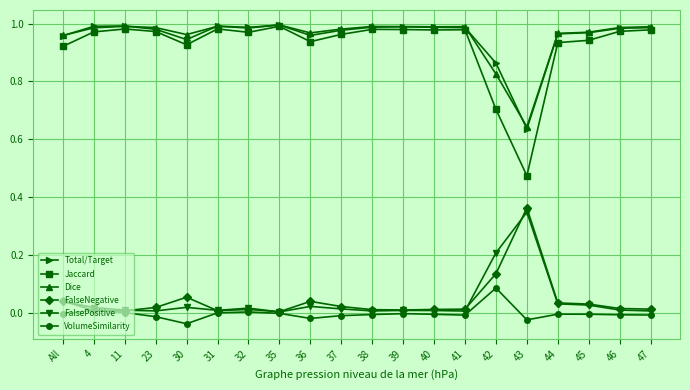

Which series has the largest range (max minus min)?

Jaccard